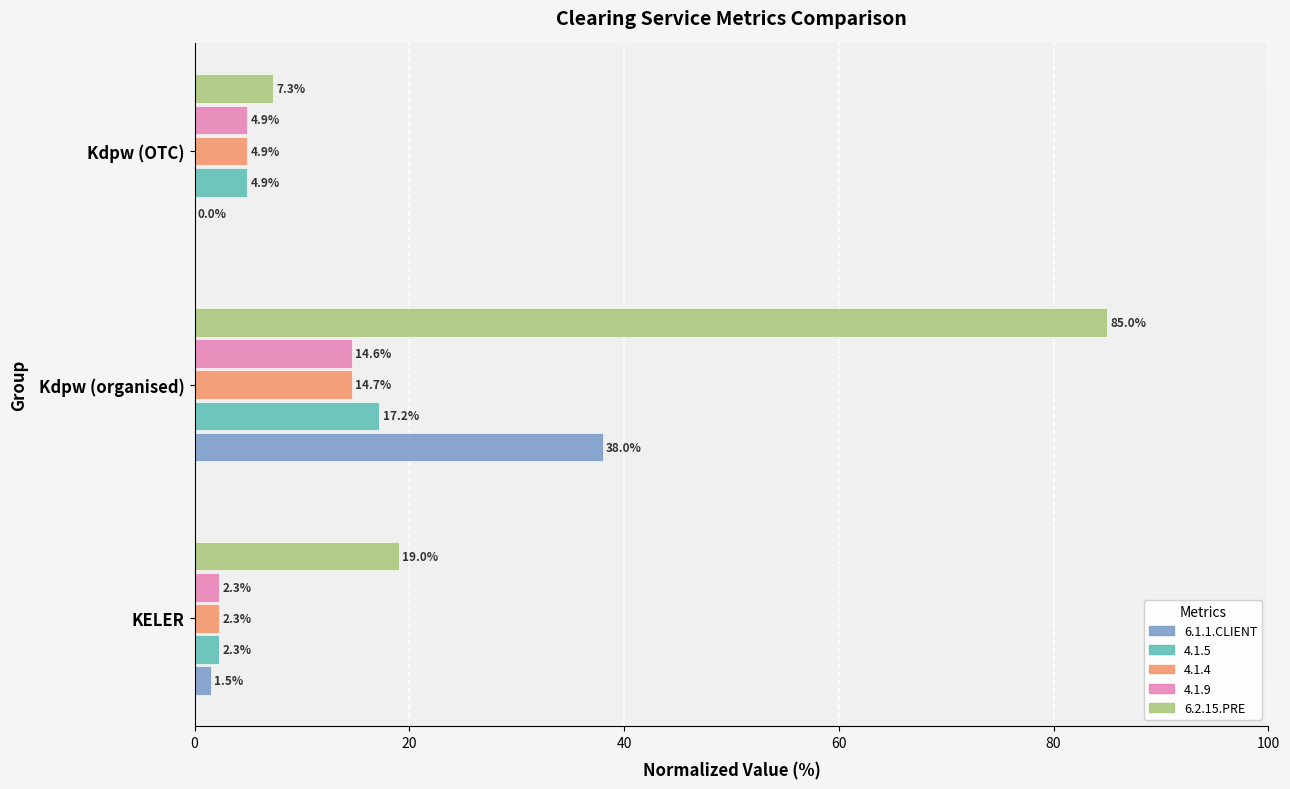

Between KELER and Kdpw (OTC), which series saw the biggest shift?

6.2.15.PRE